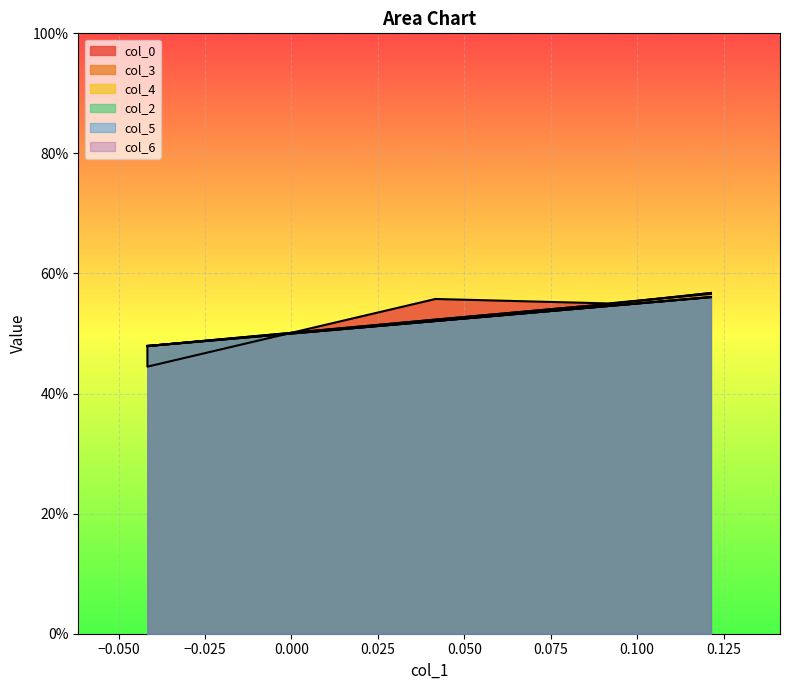

Reading left to right, list all the values displayed in this chart.

col_0: 0.5	0.4	0.6	0.6	0.6
col_3: 0.5	0.5	0.5	0.5	0.6
col_4: 0.5	0.5	0.5	0.5	0.6
col_2: 0.5	0.5	0.5	0.5	0.6
col_5: 0.5	0.5	0.5	0.5	0.6
col_6: 0.5	0.5	0.5	0.5	0.6